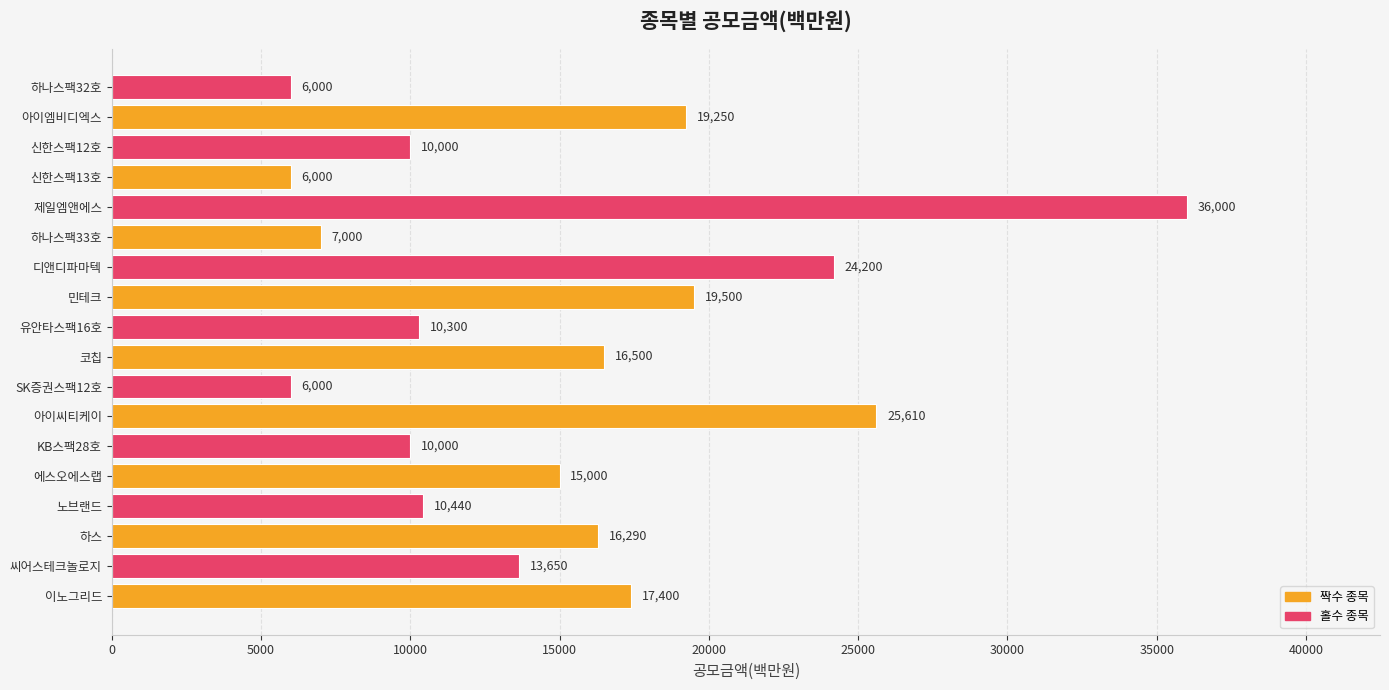

The value at 코칩 is 21705. True or false?

False